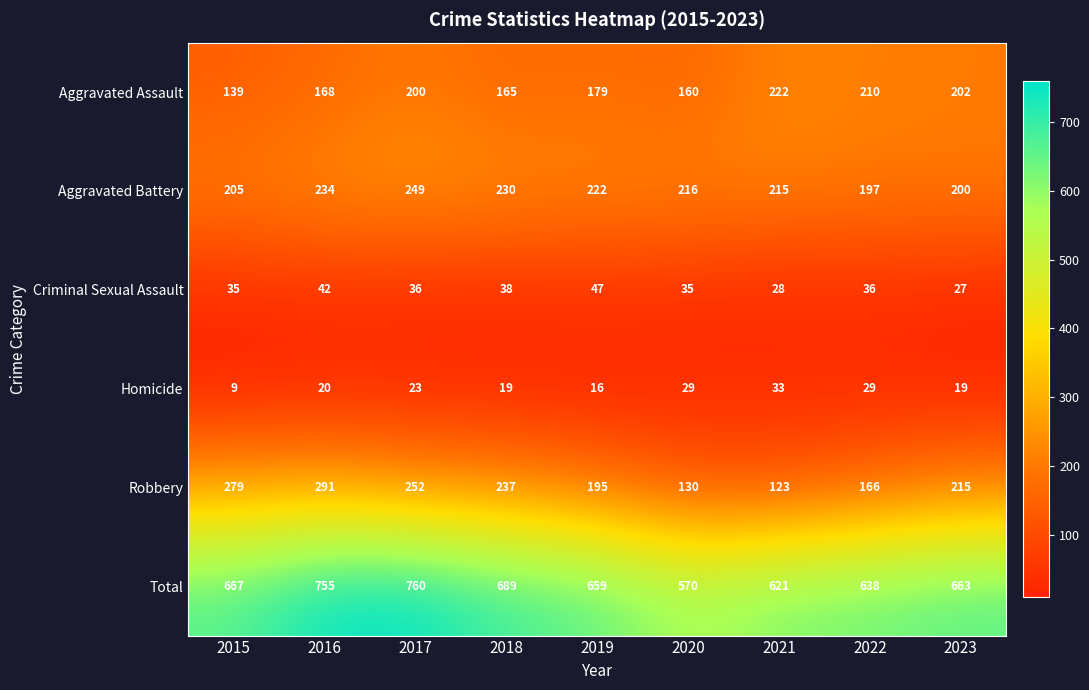

How many distinct data groups are displayed?

6